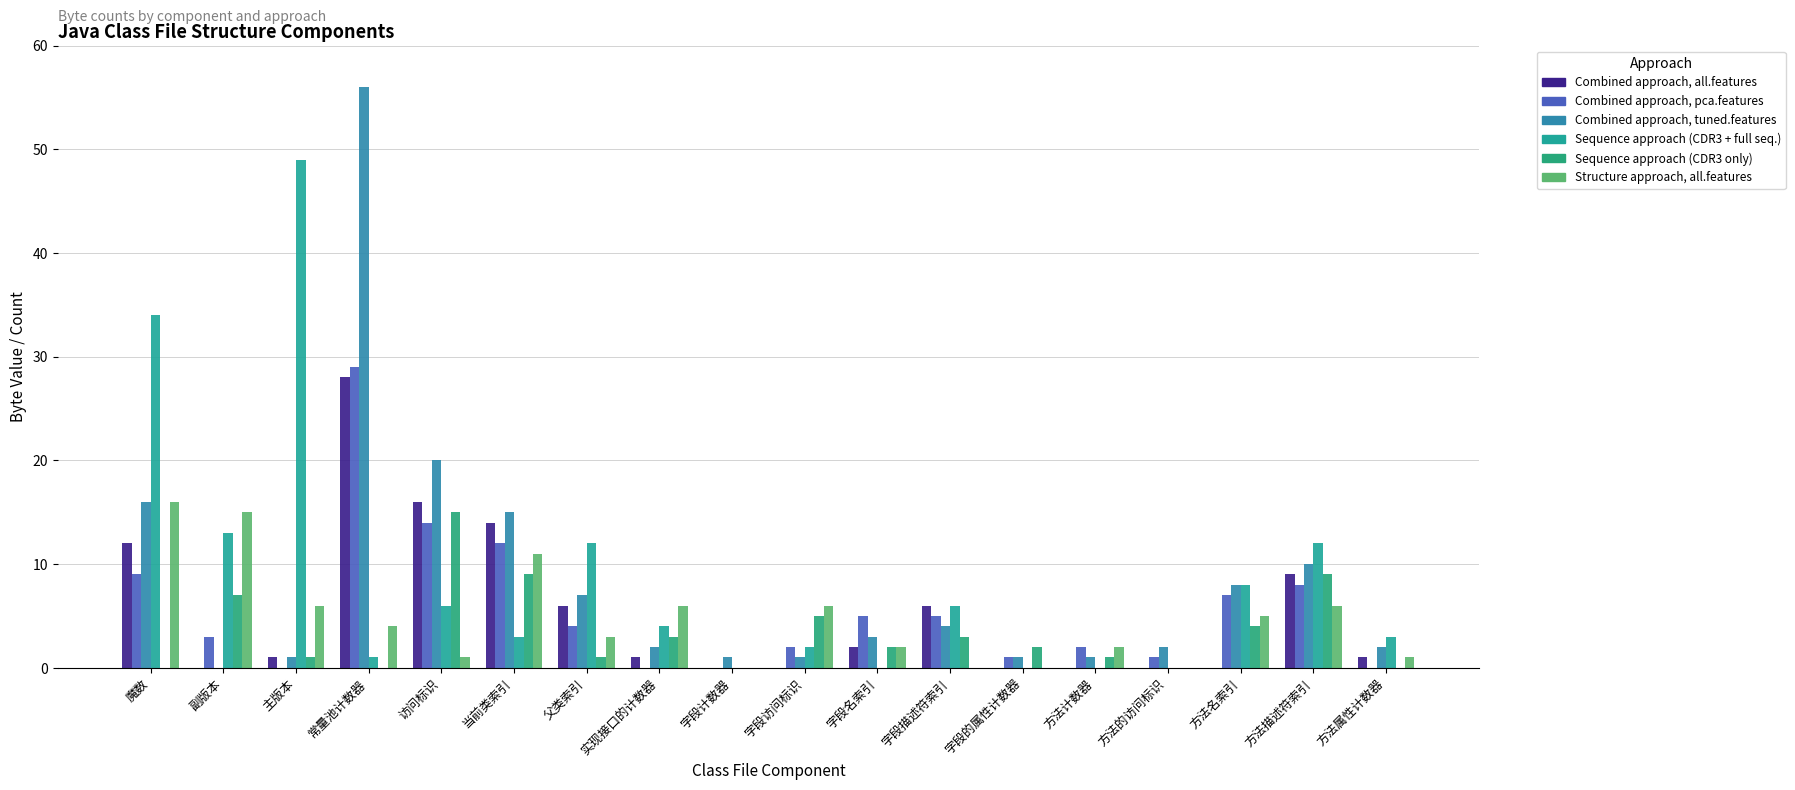

Is it true that Combined approach, tuned.features equals 12 at 常量池计数器?

False